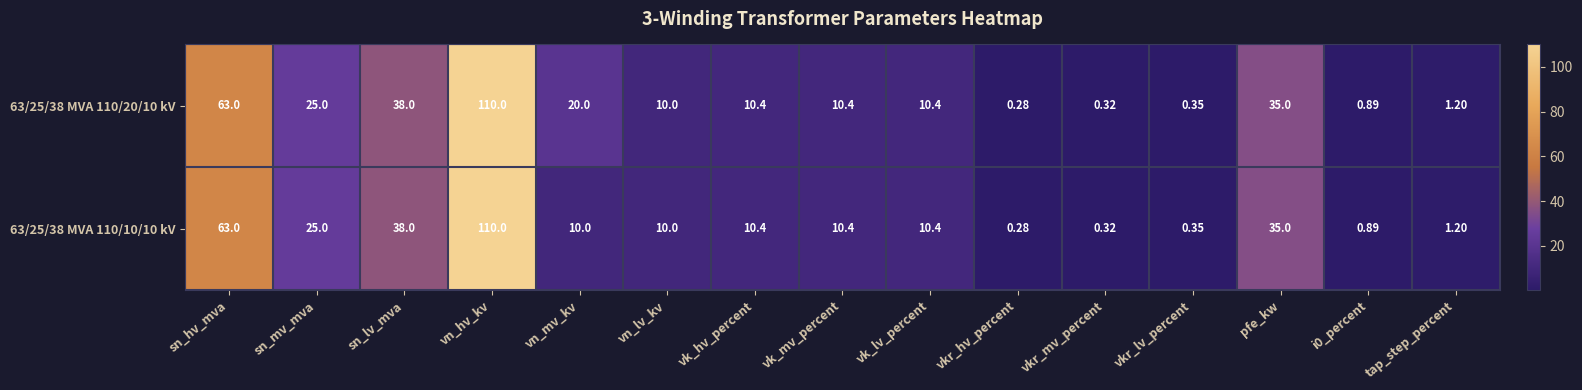

Where does the 63/25/38 MVA 110/10/10 kV series first go above 10?

sn_hv_mva